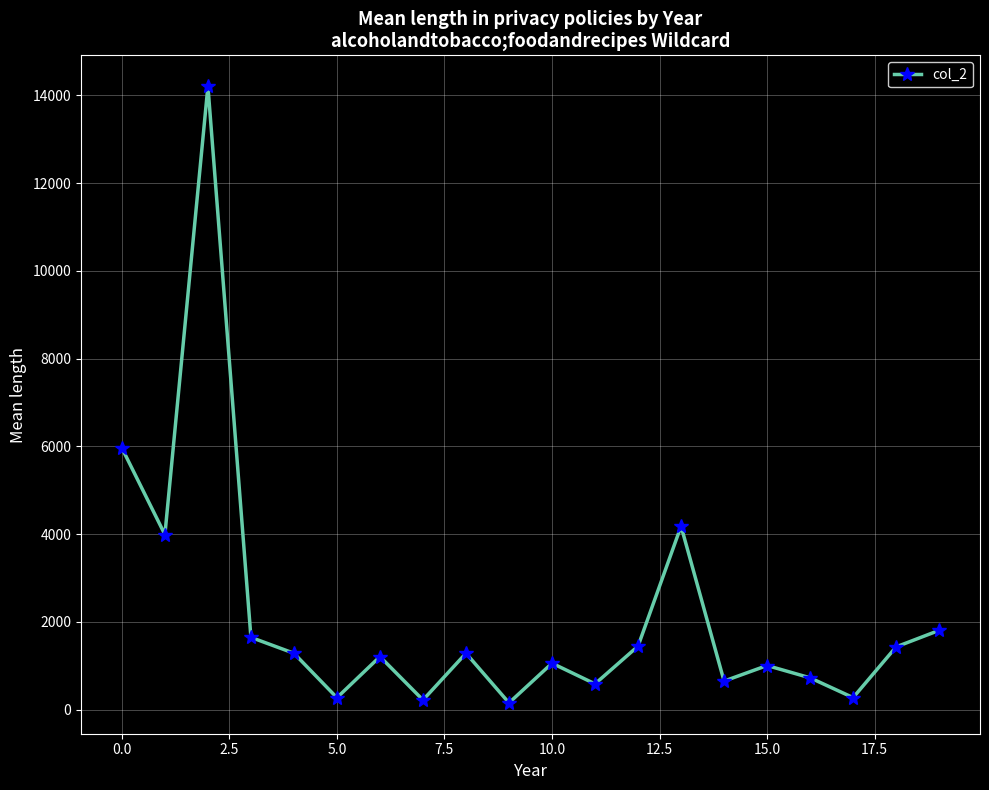

How many lines are shown in the chart?

1